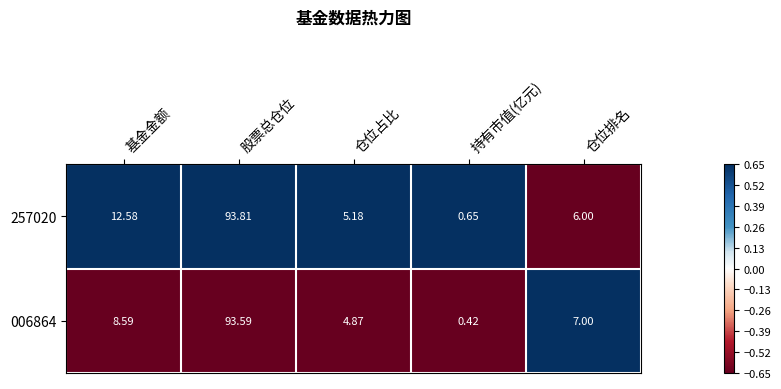

Where does the 257020 series first go above 6?

基金金额